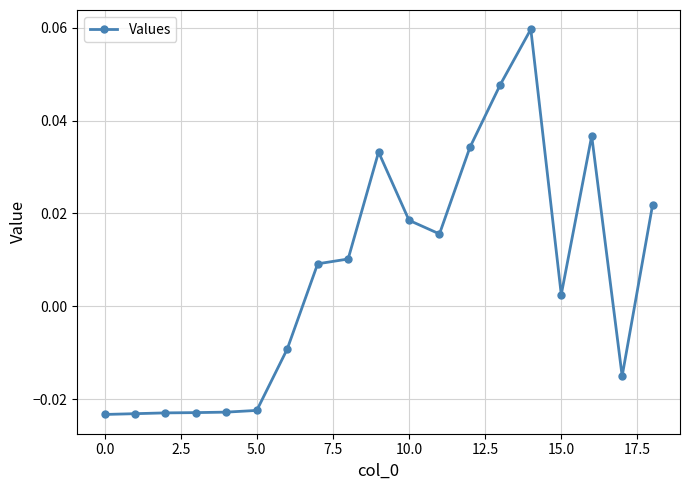

True or false: there are more than 0 points higher than both neighbors.

True